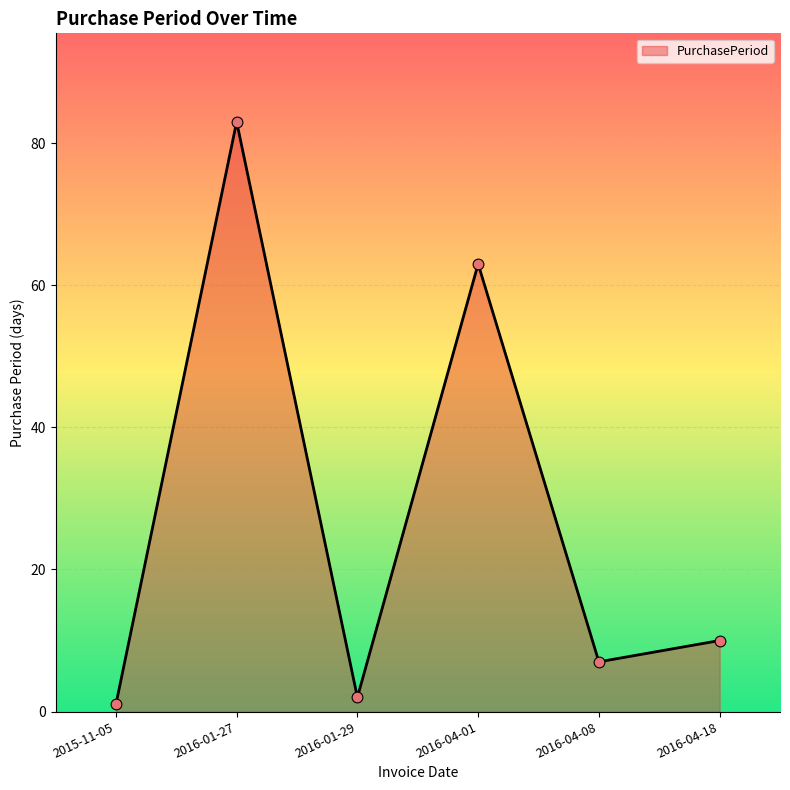

Between 2016-04-18 and 2016-04-08, which is larger?

2016-04-18